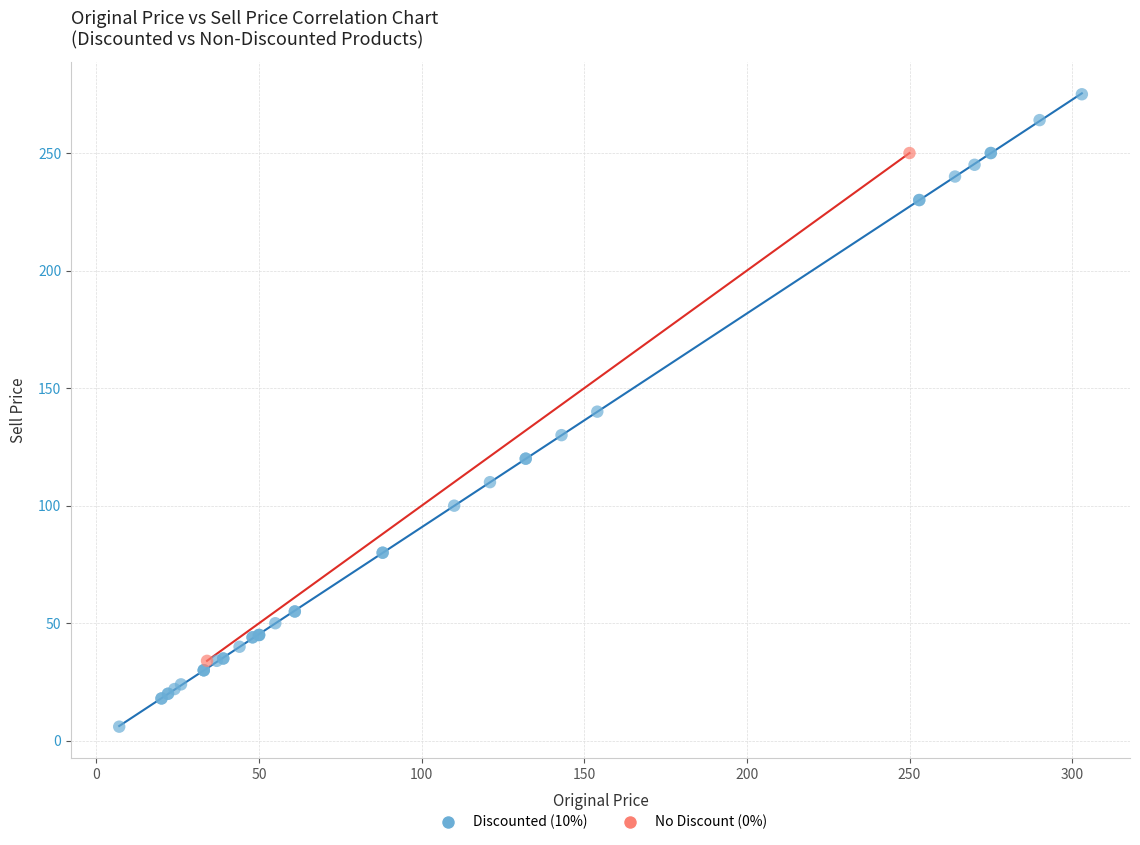

What are all the series names shown in the legend?

Discounted (10%), No Discount (0%)